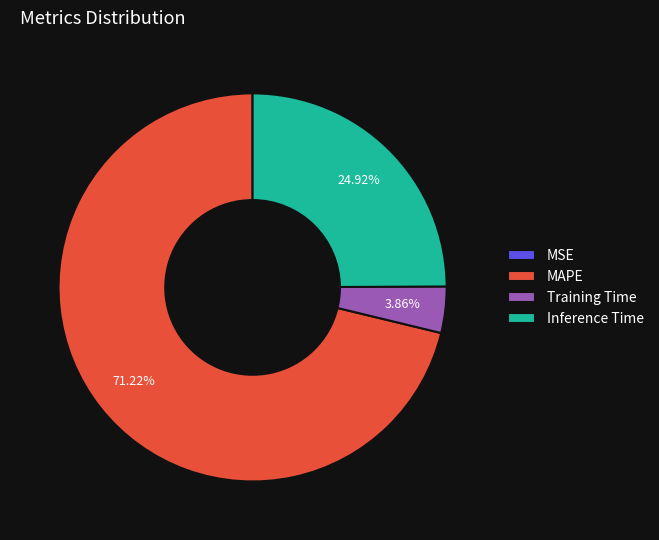

Which slice is the largest?

MAPE